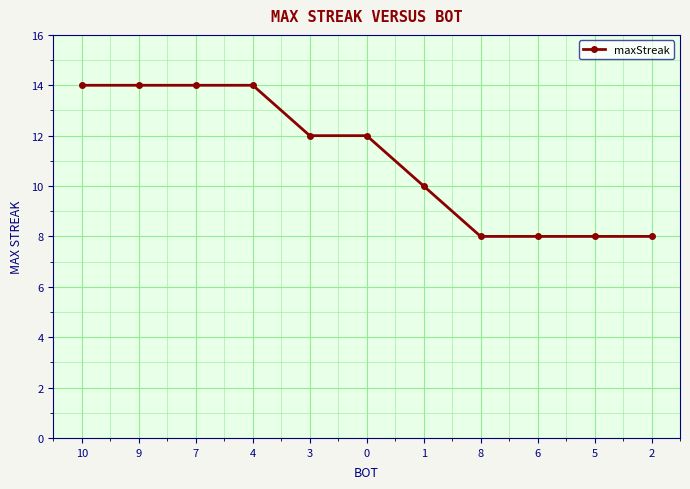

How many values are below 12?

5